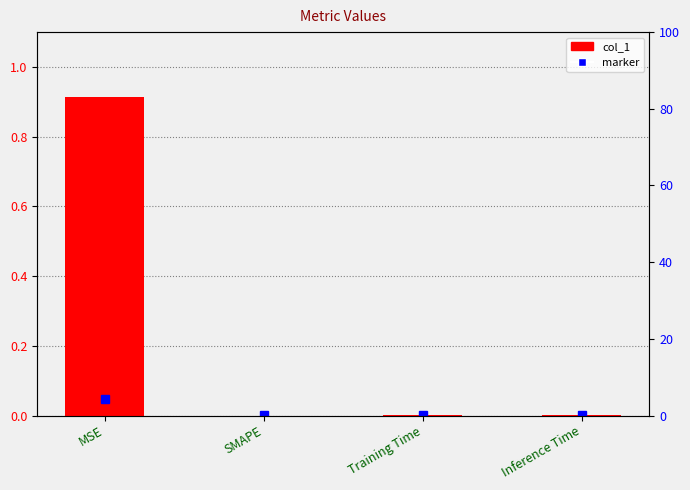

What is the label of the 3rd bar from the right?

SMAPE